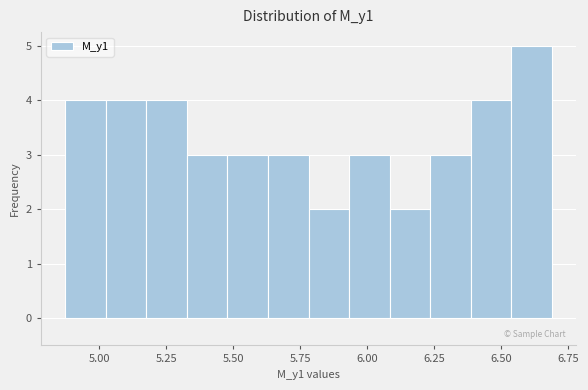

Around what value on the x-axis is the tallest bar? Give the approximate position of its centre, as read against the axis.

6.60